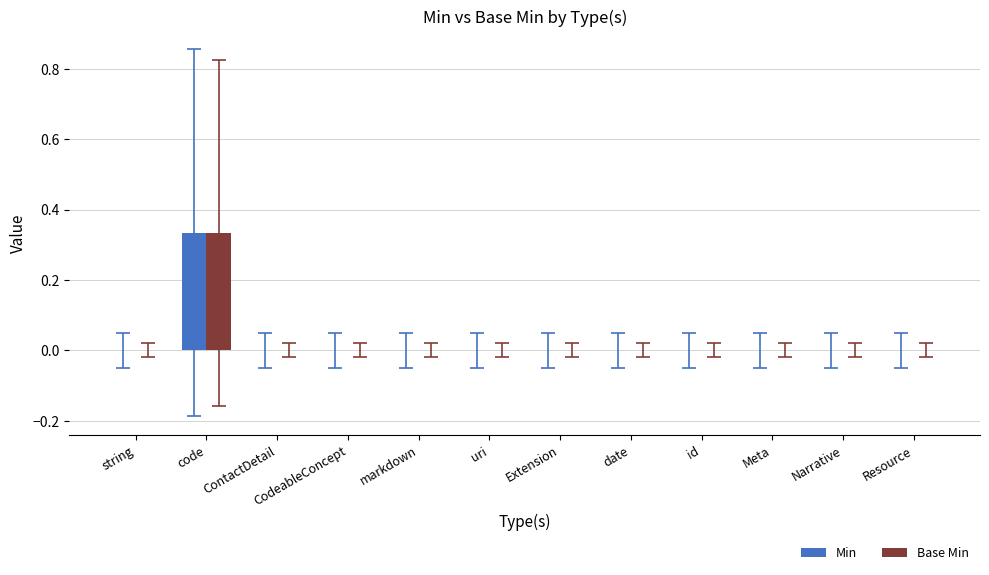

True or false: Min has a value of 0.2 at date.

False